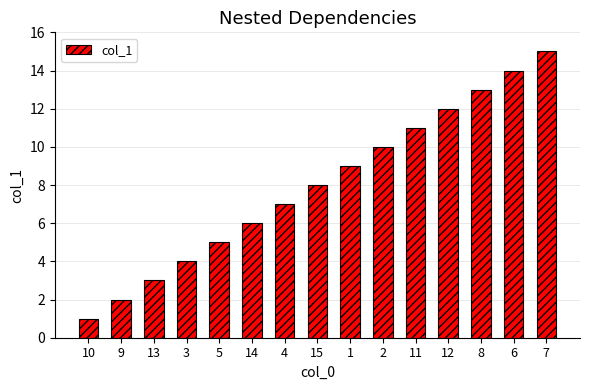

The chart shows a value of 12 at 4. True or false?

False